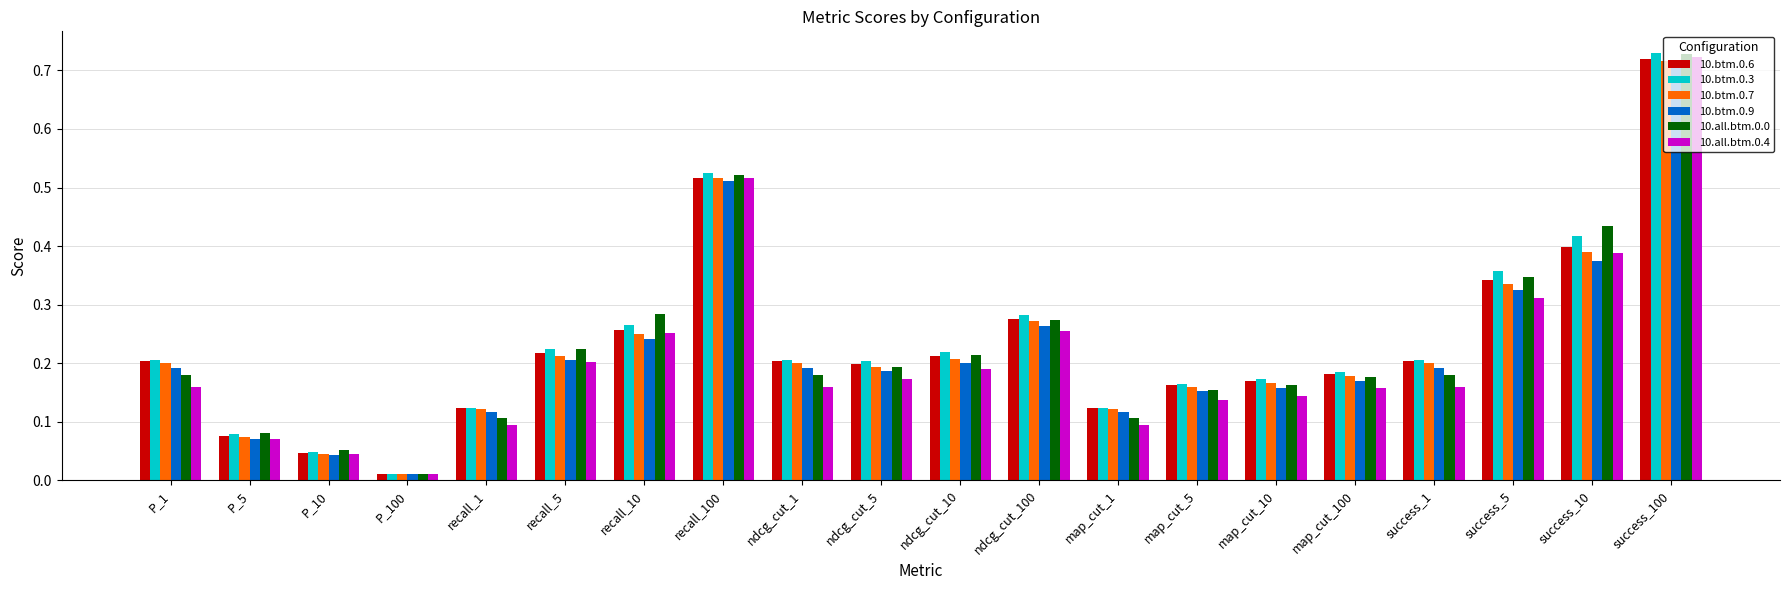

What position from the right is P_100?

17